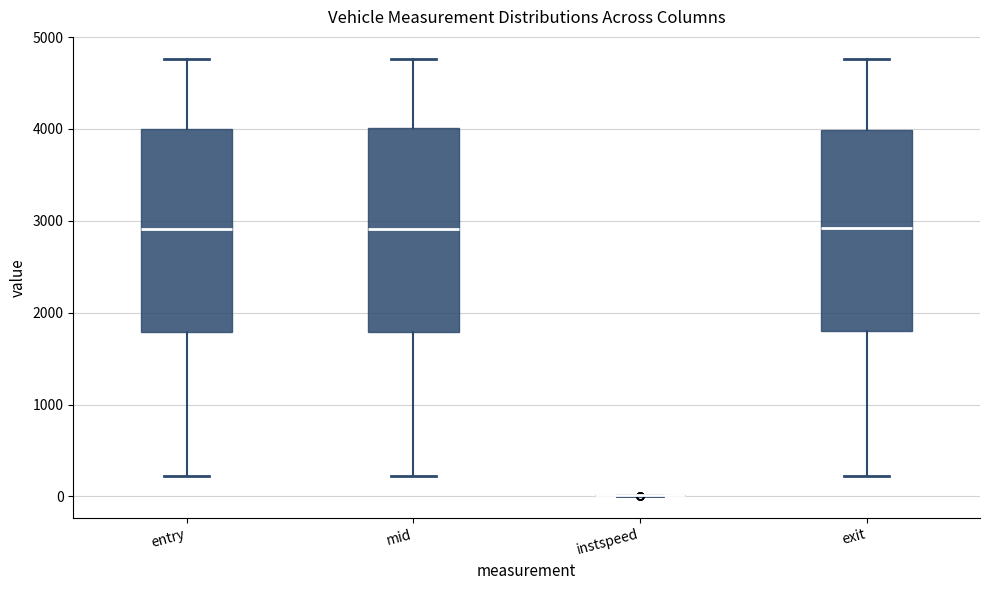

Reading left to right, read every box against the y-axis: the position of its median line, the range the box covers, and the ends of its whiskers. The values are not printed on the chart, so give them approximately, as read against the axis.

entry: median 2900, box 1800 to 4000, whiskers 200 to 4800
mid: median 2900, box 1800 to 4000, whiskers 200 to 4800
instspeed: box collapsed to a line at 0, whiskers 0 to 0
exit: median 2900, box 1800 to 4000, whiskers 200 to 4800